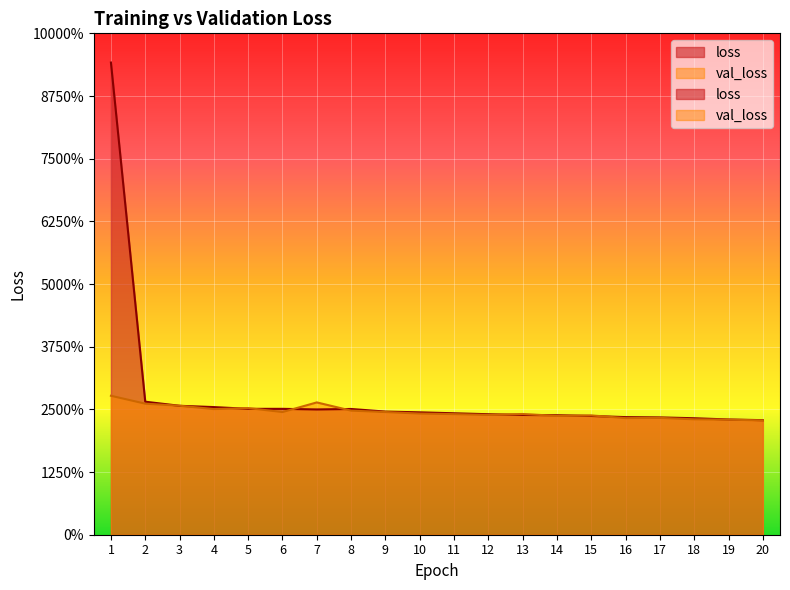

Reading left to right, extract all data points from this chart.

loss: 1=7.5	2=2.1	3=2.1	4=2.0	5=2.0	6=2.0	7=2.0	8=2.0	9=2.0	10=2.0	11=1.9	12=1.9	13=1.9	14=1.9	15=1.9	16=1.9	17=1.9	18=1.9	19=1.8	20=1.8
val_loss: 1=2.2	2=2.1	3=2.1	4=2.0	5=2.0	6=2.0	7=2.1	8=2.0	9=2.0	10=1.9	11=1.9	12=1.9	13=1.9	14=1.9	15=1.9	16=1.9	17=1.9	18=1.8	19=1.8	20=1.8